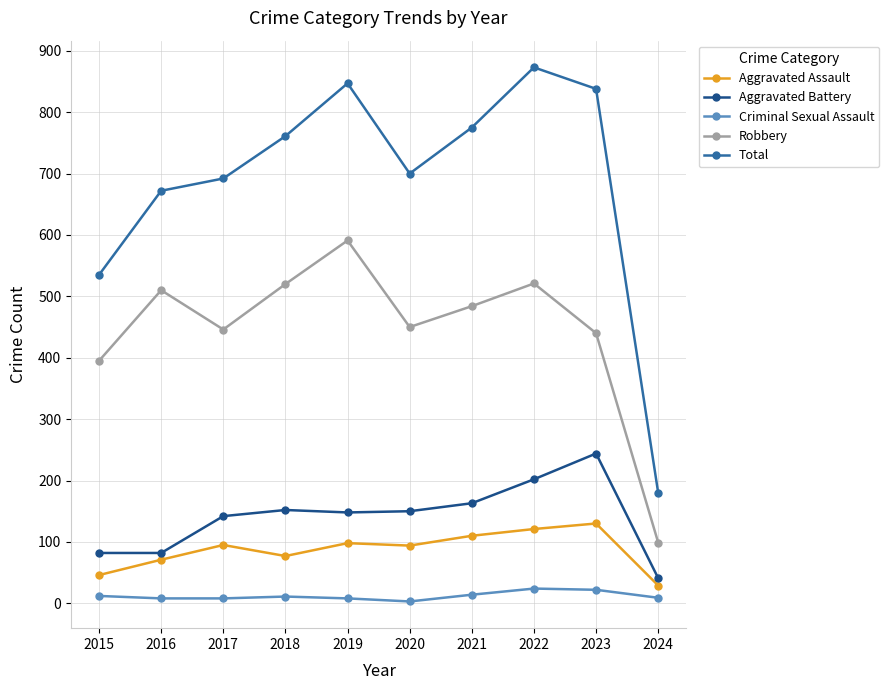

True or false: Total has a value of 514 at 2019.

False